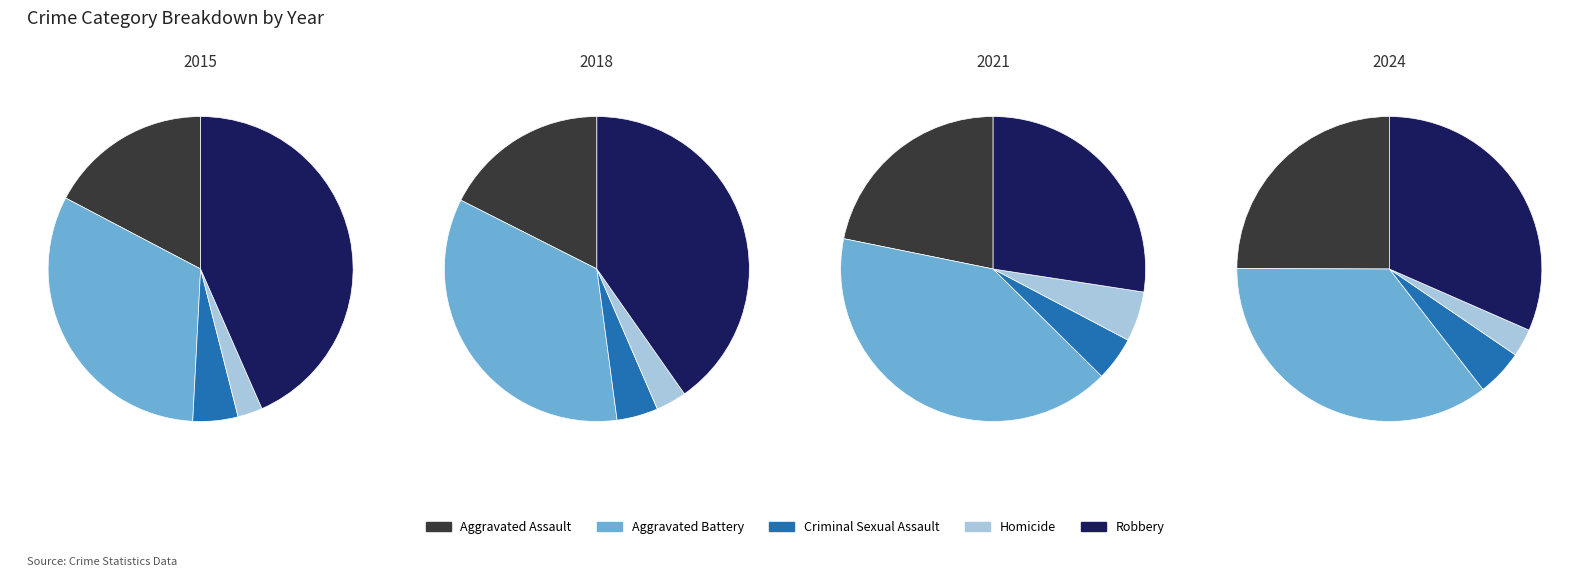

True or false: 2017 accounts for 24% of the total.

False